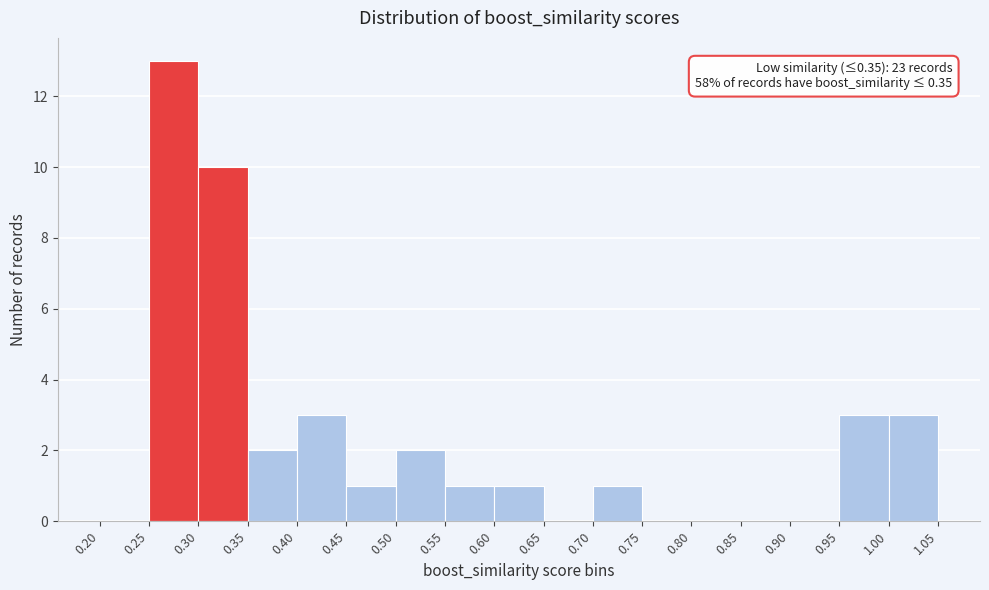

Which range on the x-axis has the tallest bar?

0.25 to 0.30